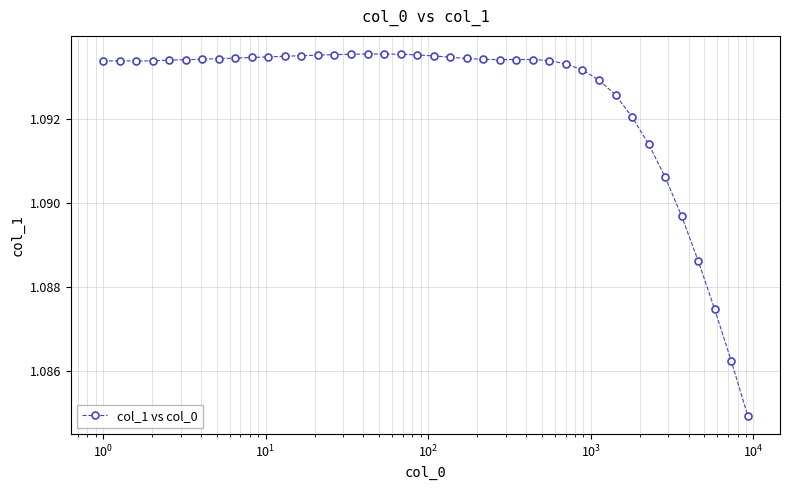

What is the sum of all values?

43.7